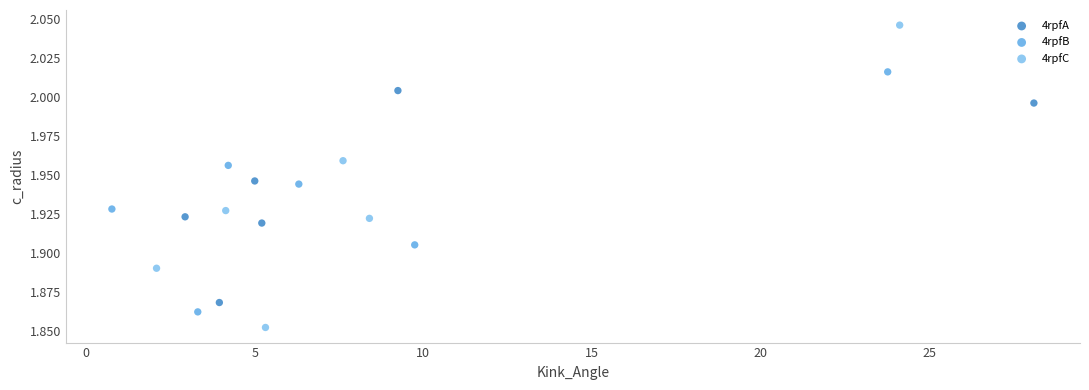

What are all the series names shown in the legend?

4rpfA, 4rpfB, 4rpfC